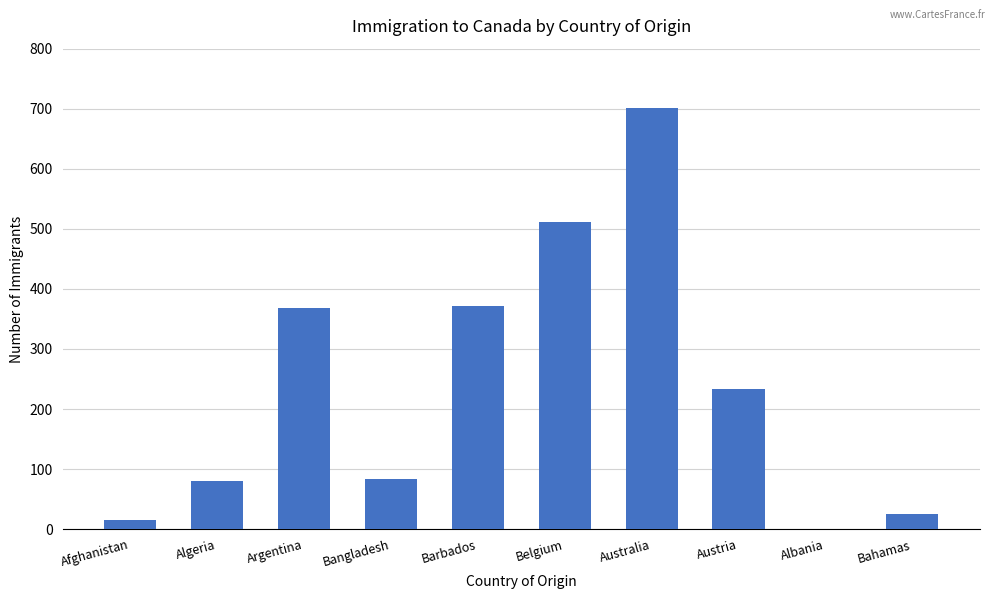

Is it true that the value at Australia is 966?

False